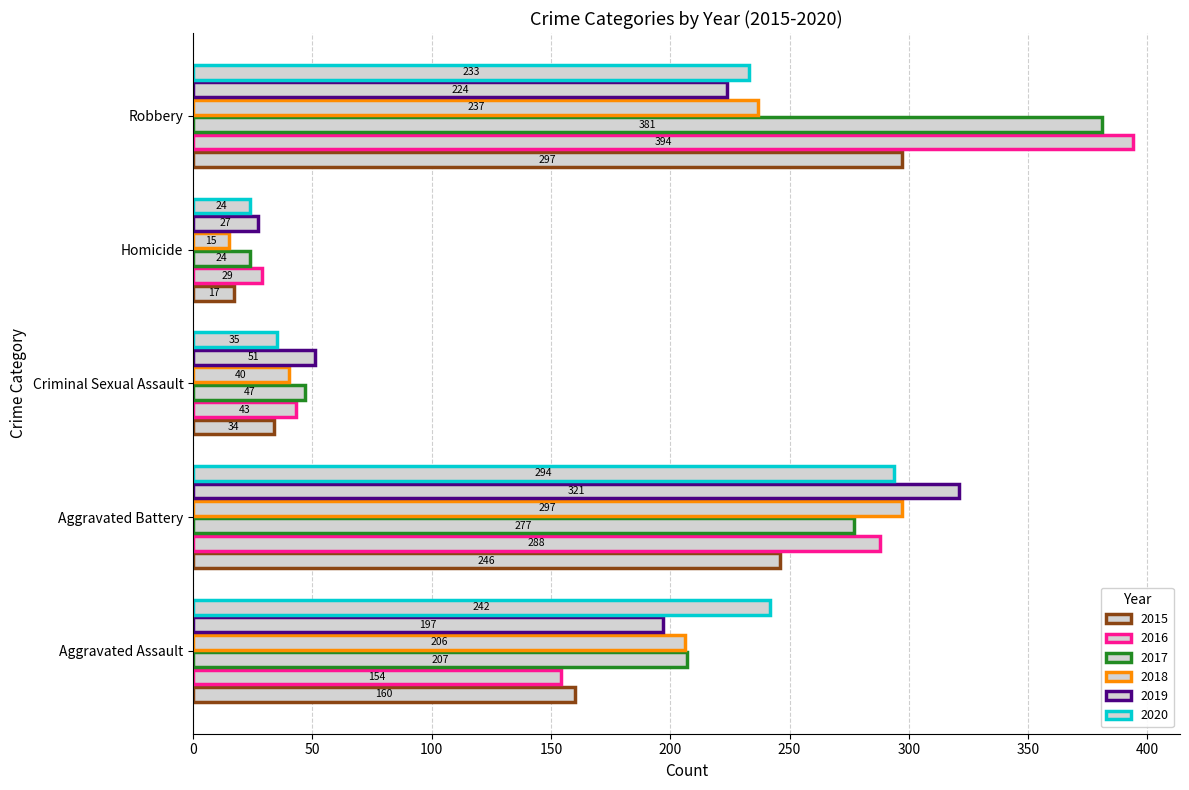

Which series has the largest total across all categories?

2017